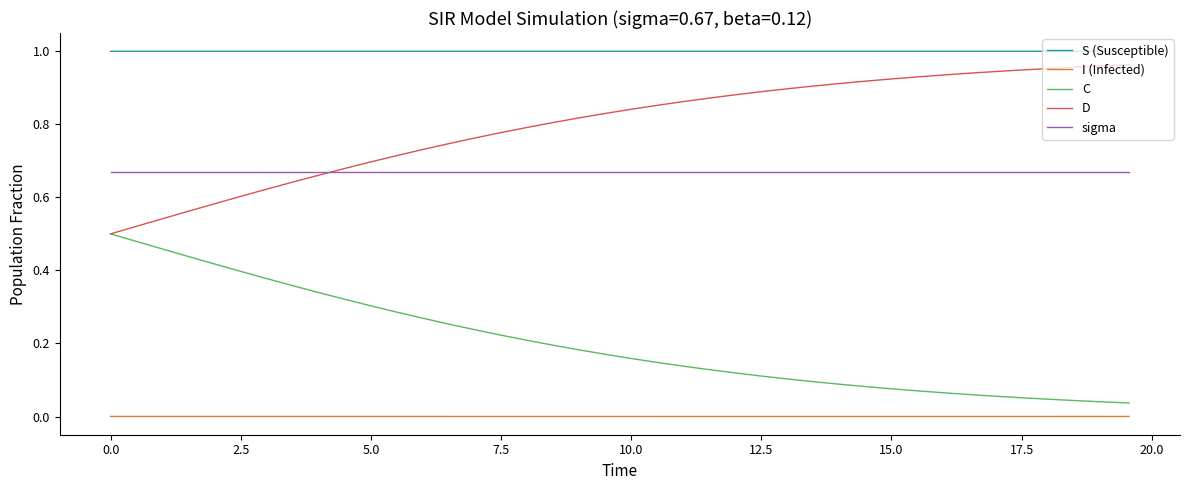

True or false: S (Susceptible) and D intersect in this chart.

False